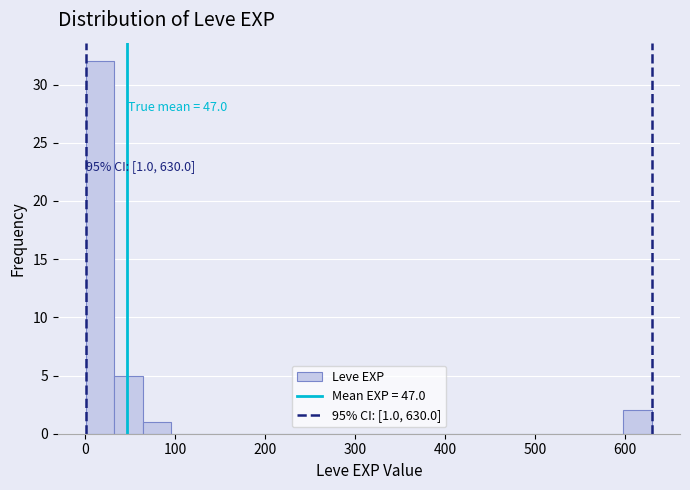

Around what value on the x-axis is the tallest bar? Give the approximate position of its centre, as read against the axis.

20